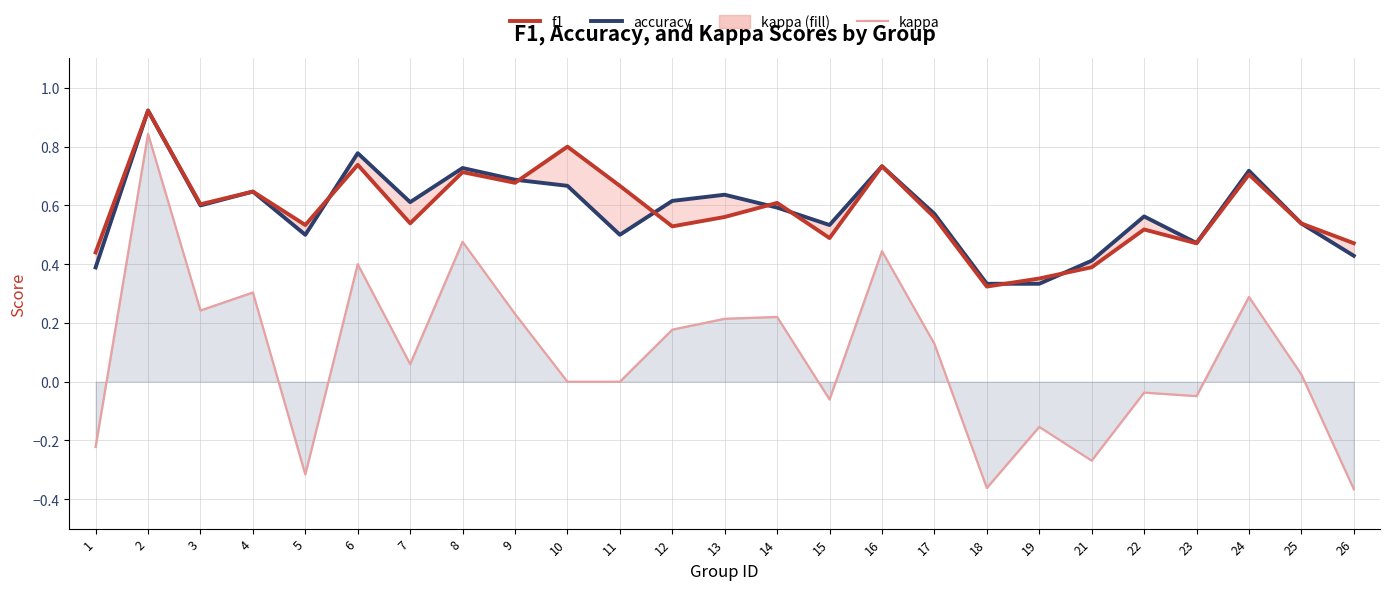

What is the sum of all accuracy values?

14.5